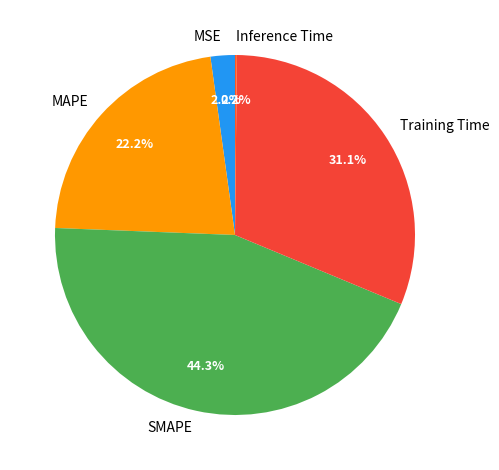

What is the total percentage of MSE and Training Time?

33.3%